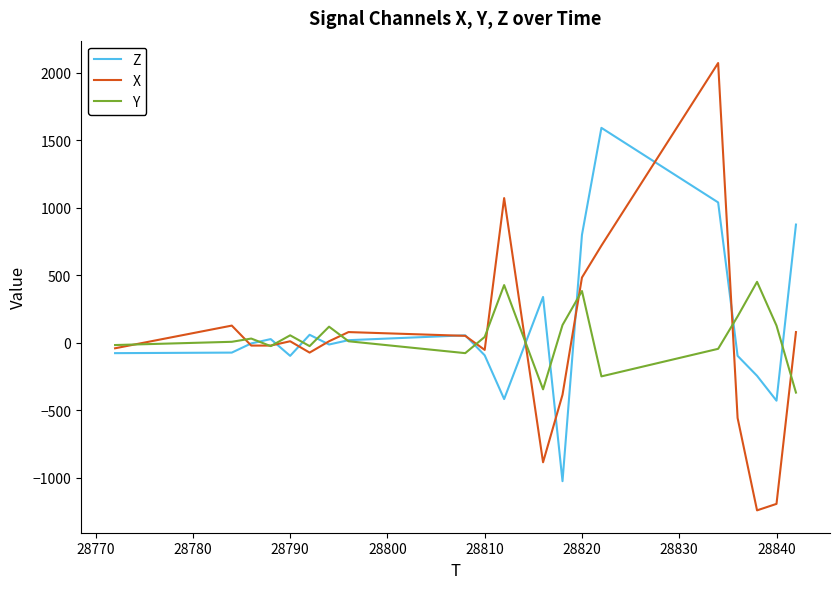

What is the minimum value for Y?

-368